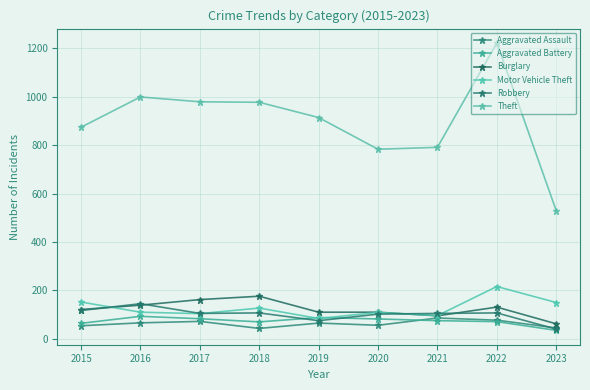

What is the spread (max minus min) of values at 2016?

933